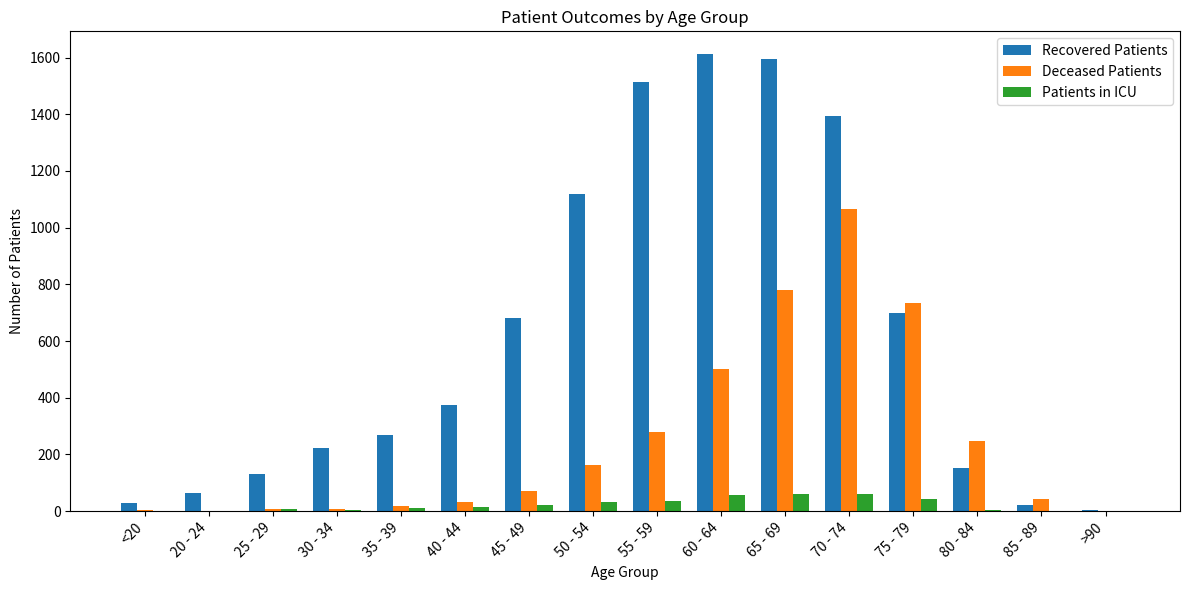

True or false: Recovered Patients has a value of 2219 at 70 - 74.

False